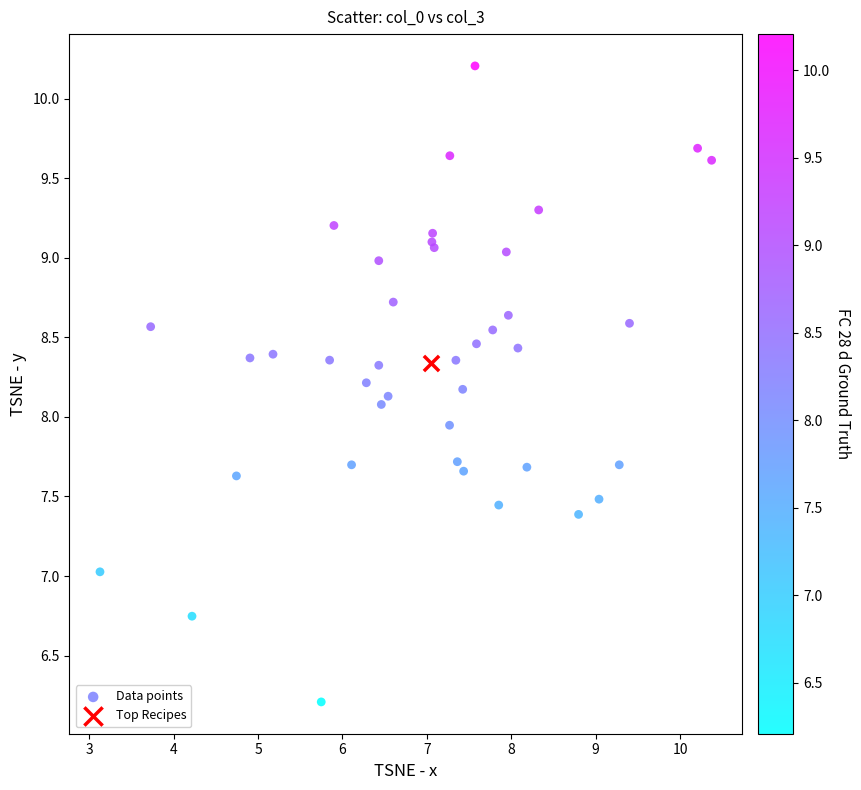

What are all the series names shown in the legend?

Data points, Top Recipes